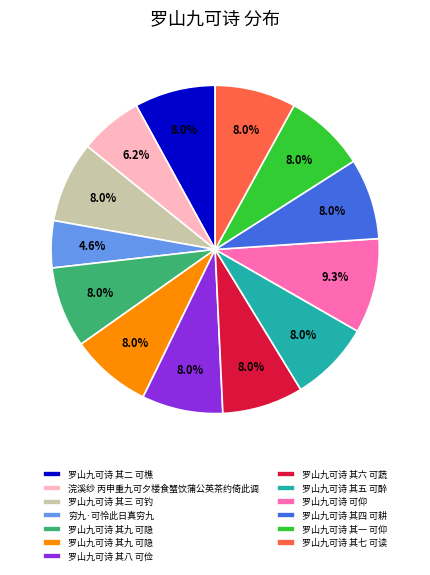

Is there a majority slice in this chart?

No